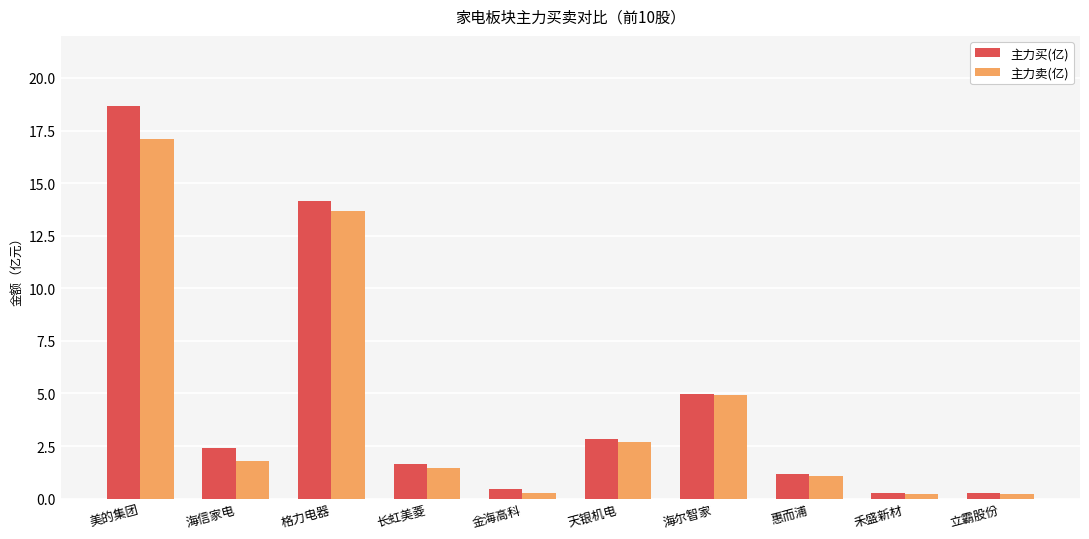

At how many categories does at least one series exceed 0?

10